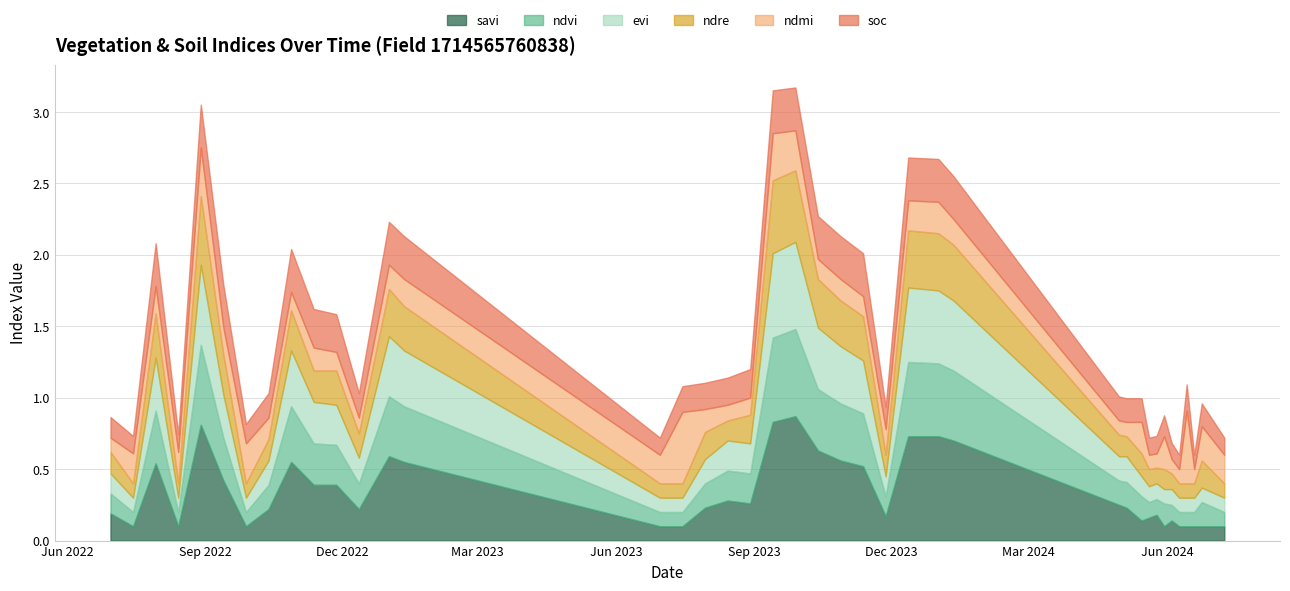

How many intersections are there between ndre and savi?

4